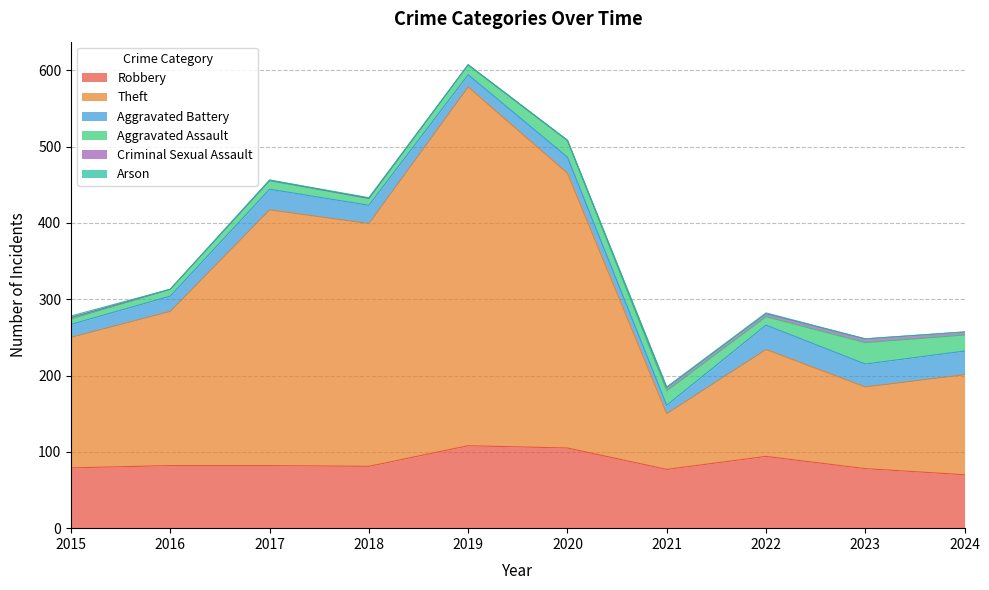

At 2018, list the series in order from smallest to largest.

Criminal Sexual Assault, Arson, Aggravated Assault, Aggravated Battery, Robbery, Theft